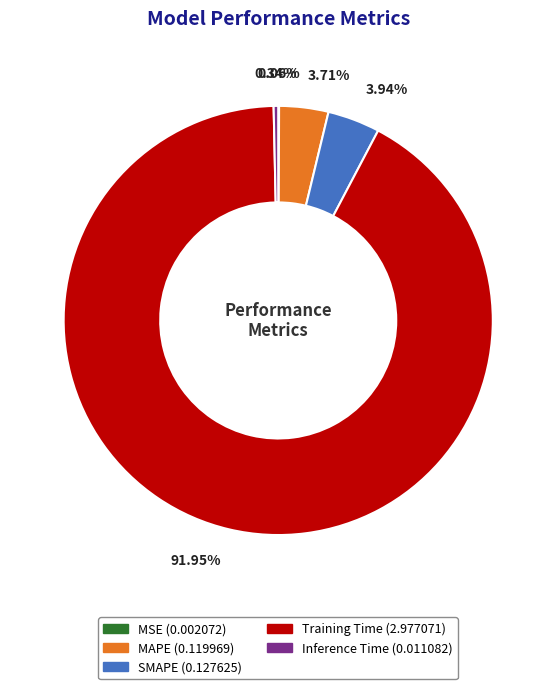

To the nearest percent, what is the difference between the largest and smallest slice percentages?

92%